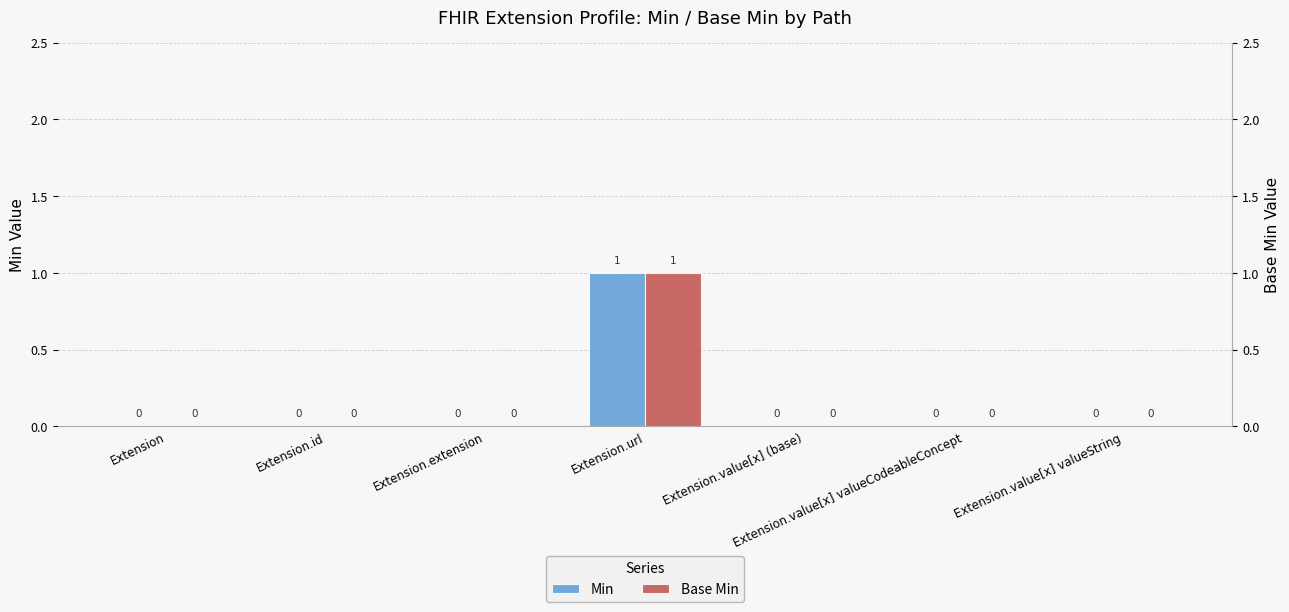

At which label is Base Min closest to 0?

Extension